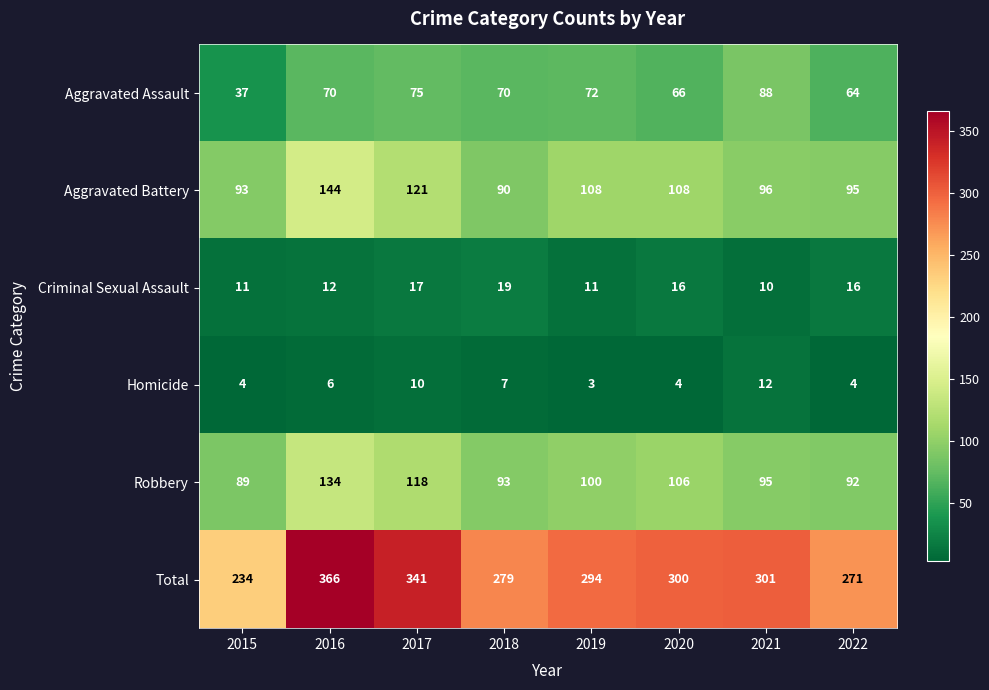

List the series in order of their peak value, highest first.

Total, Aggravated Battery, Robbery, Aggravated Assault, Criminal Sexual Assault, Homicide